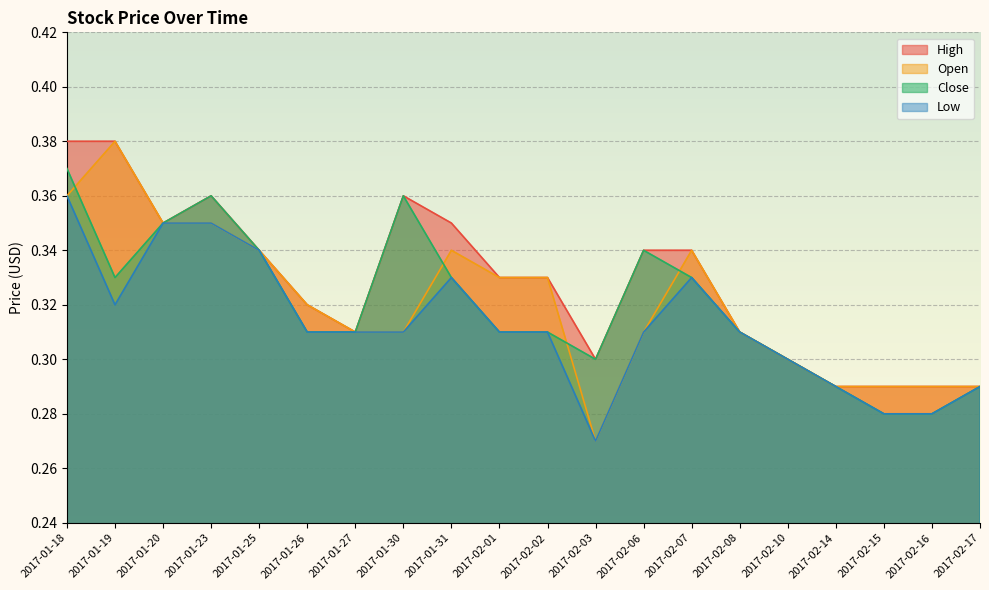

Read the Close value at 2017-01-23.

0.4